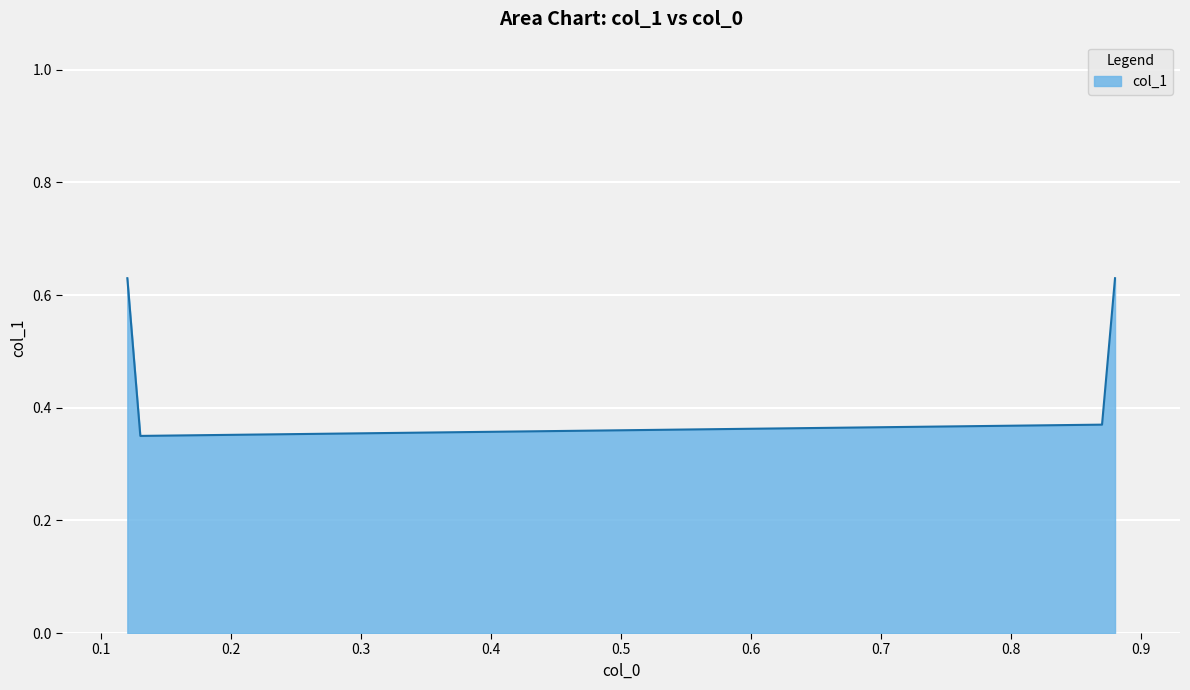

What is the sum of all values?

2.0